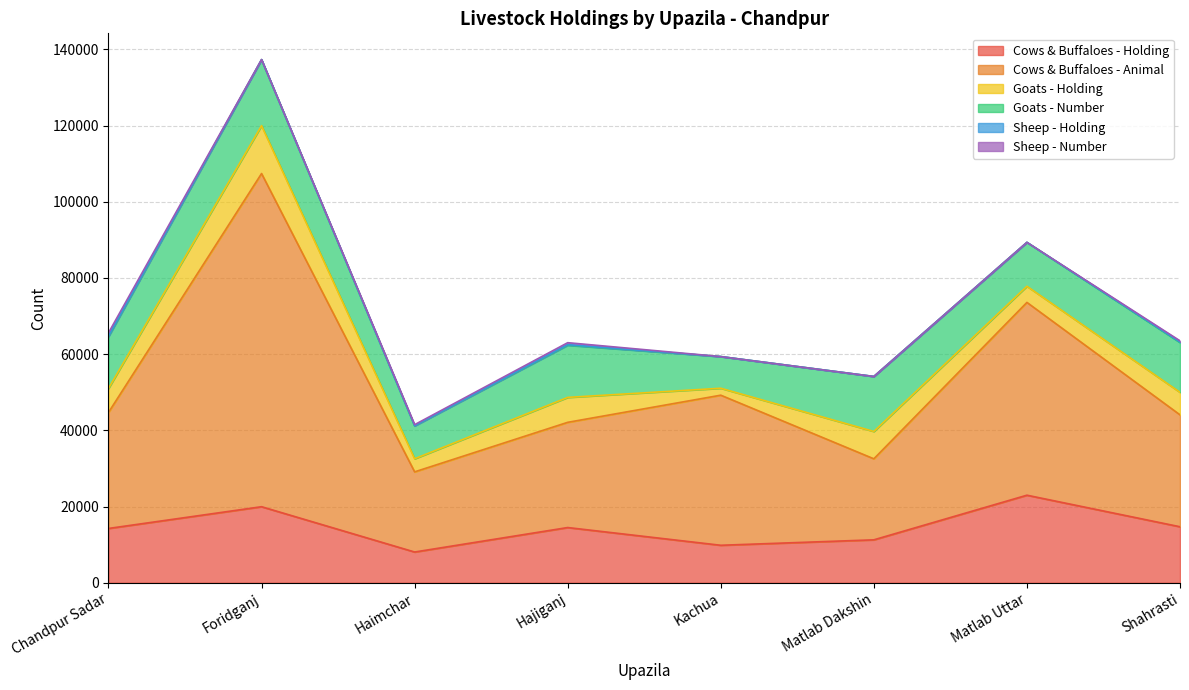

How many values in the Sheep - Number series exceed 272?

3